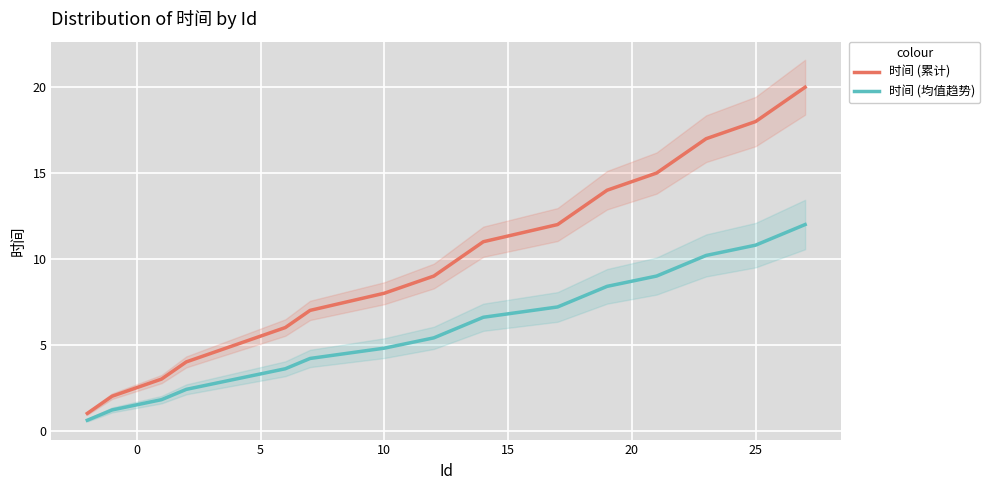

True or false: 时间 (均值趋势) has a value of 14.6 at 25.

False